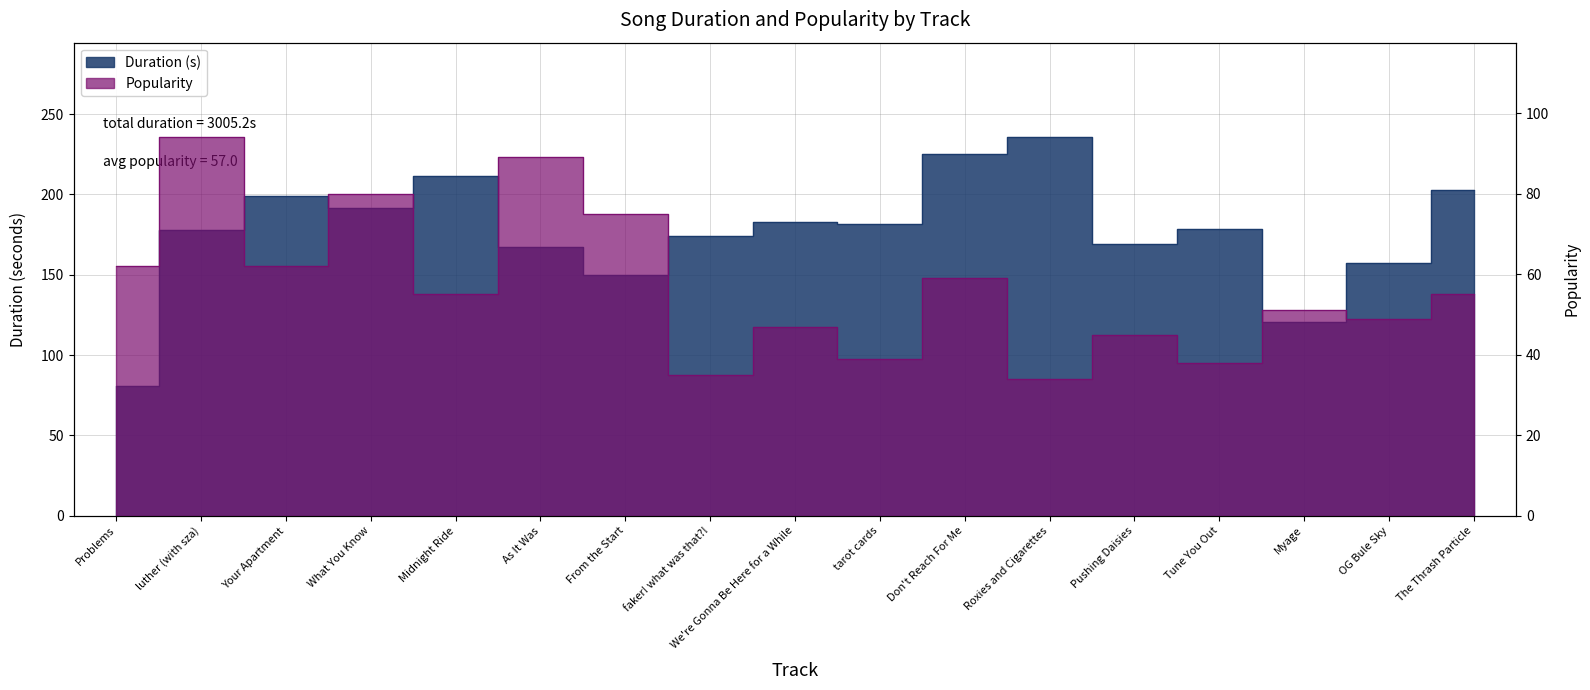

What is the label of the 13th point from the left?

Pushing Daisies